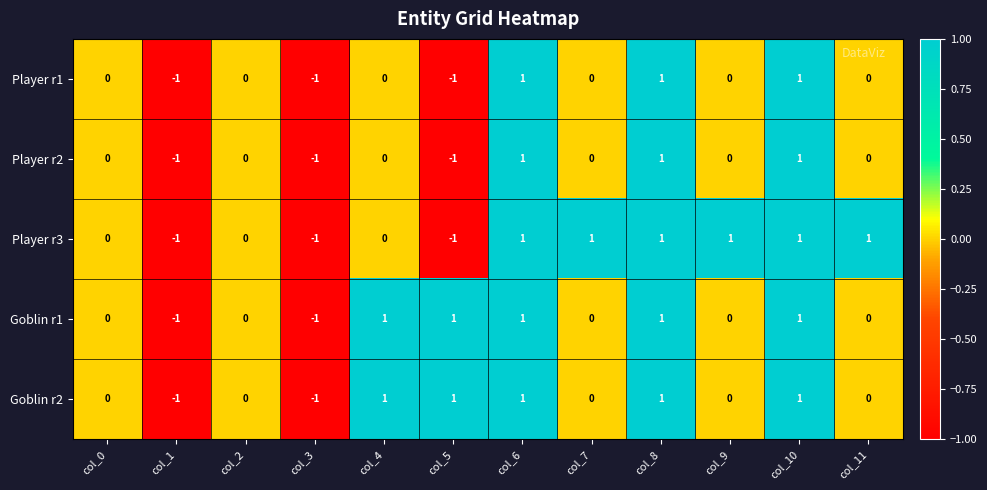

The value of Goblin r2 at col_8 is 1. True or false?

True